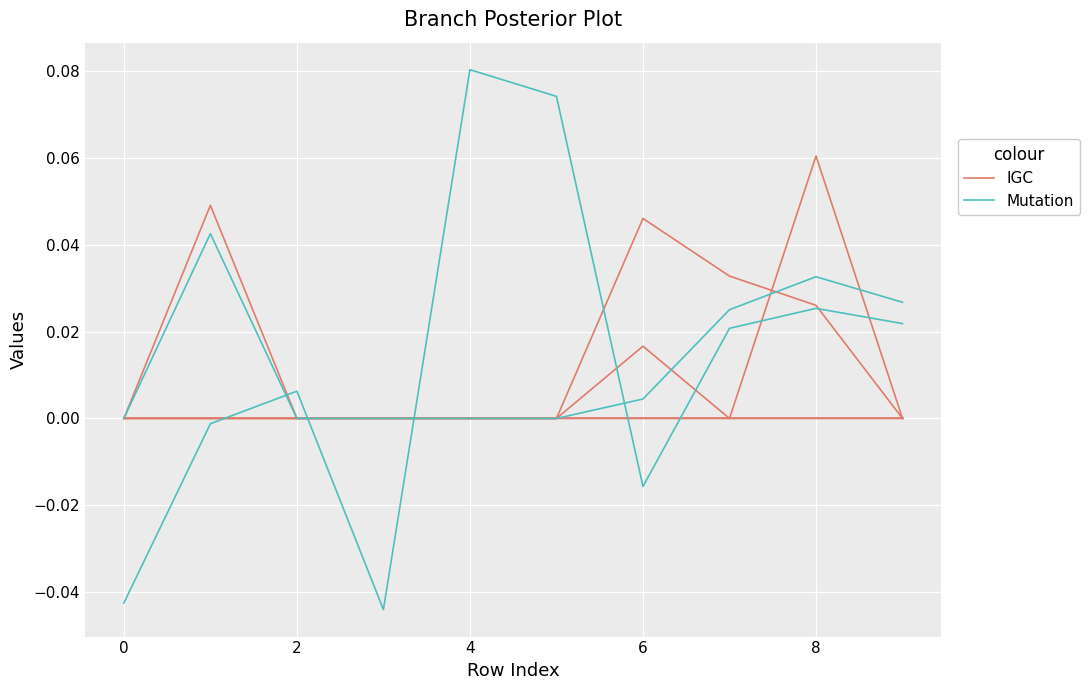

What is the sum of all Mutation values?

0.1